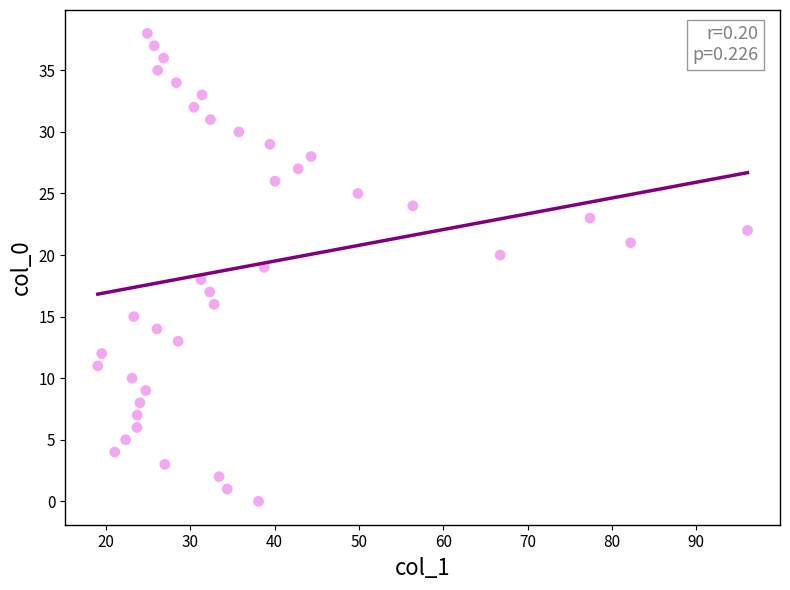

What is the range of Y values (max minus min)?

38